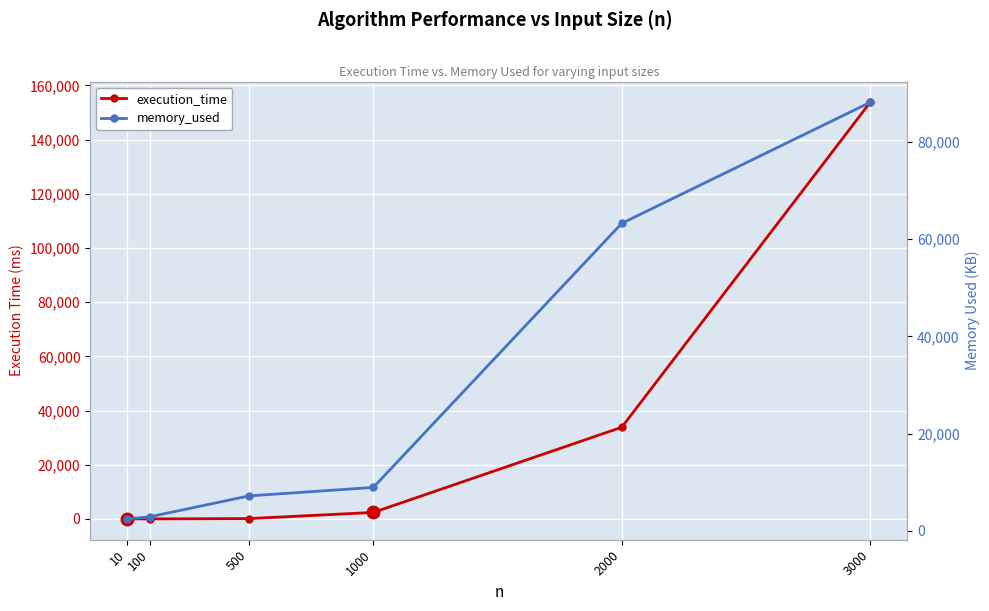

List the series in order of their overall mean, lowest first.

memory_used, execution_time